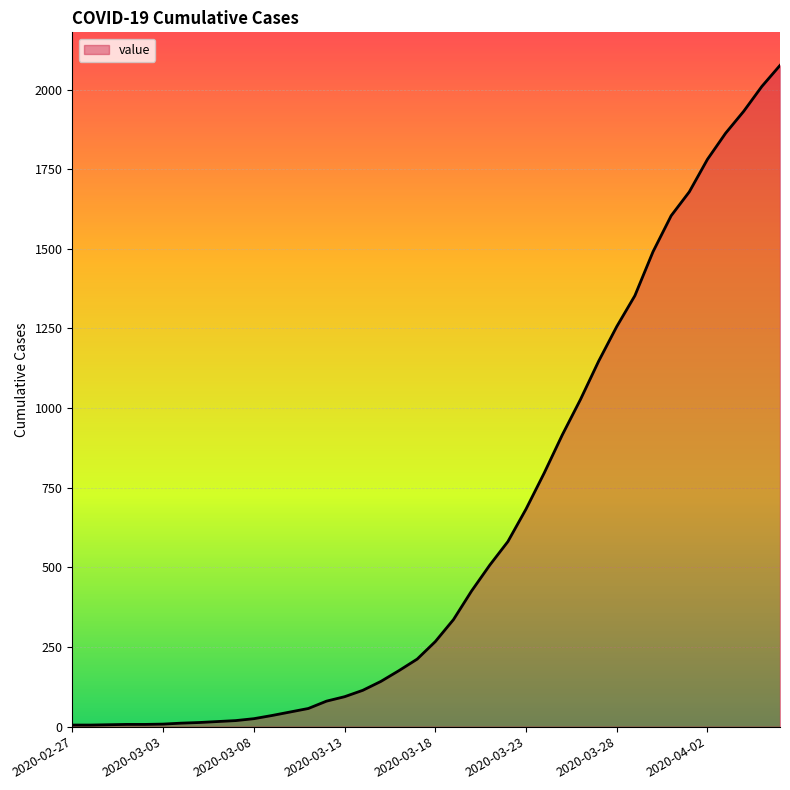

Is this an area chart (filled region under the line)?

Yes